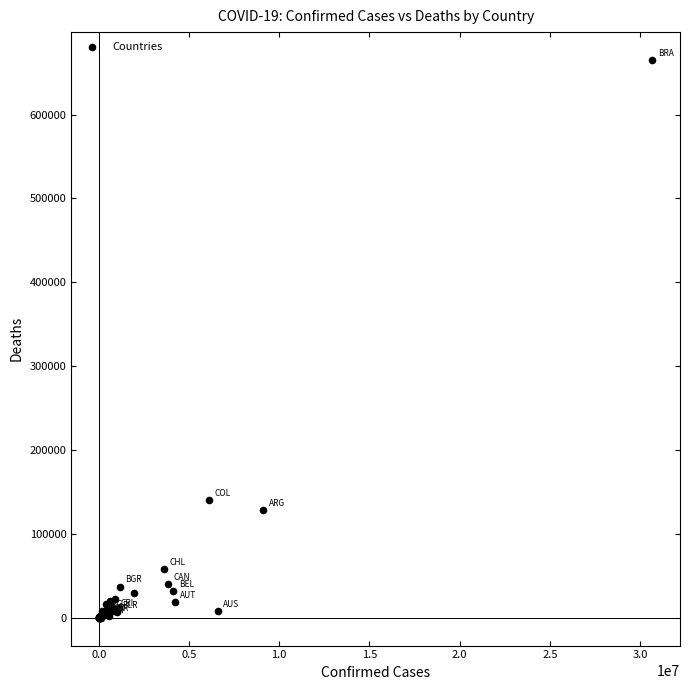

What Y value in the scatter plot is closest to 332562?

139821